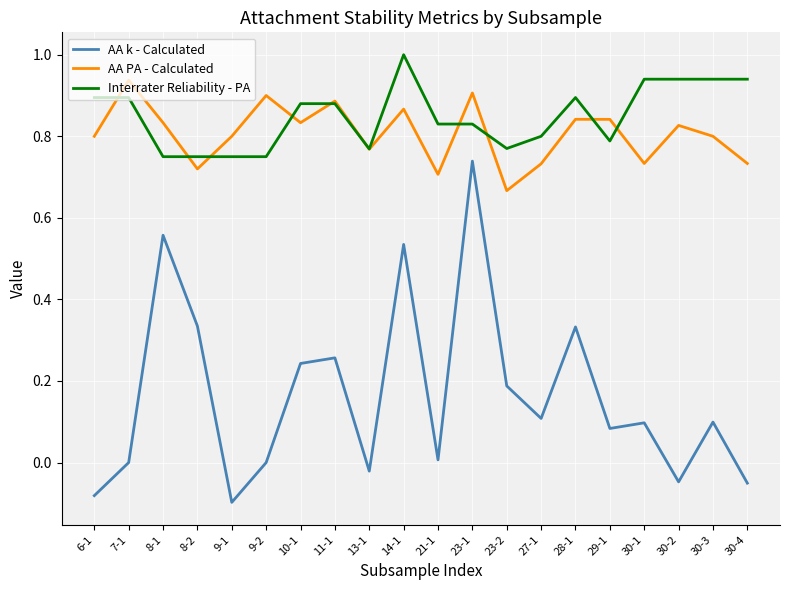

List the series in order of their peak value, highest first.

Interrater Reliability - PA, AA PA - Calculated, AA k - Calculated